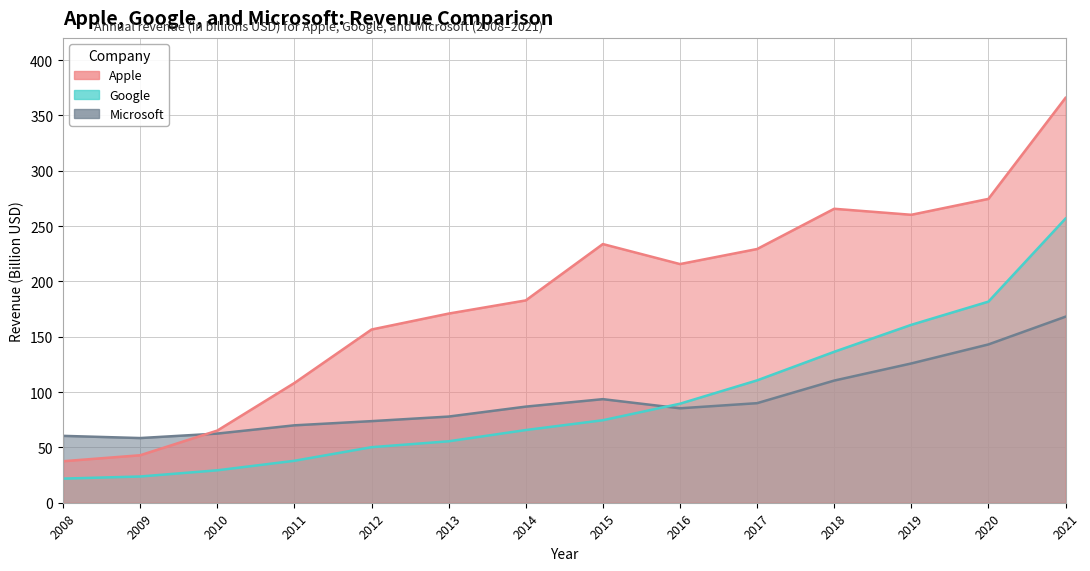

Rank the series at 2012 from highest to lowest value.

Apple, Microsoft, Google